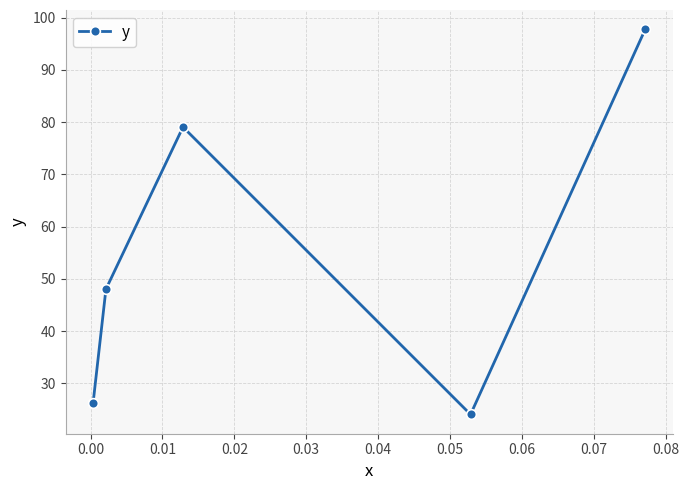

What is the value of the 2nd point from the left?

48.0